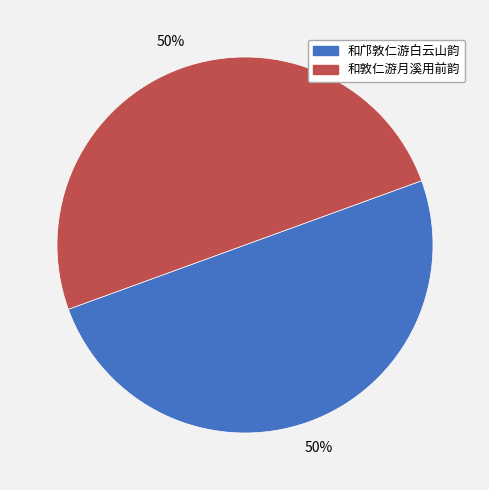

What is the ratio of the value at 和邝敦仁游白云山韵 to the value at 和敦仁游月溪用前韵?

1.0